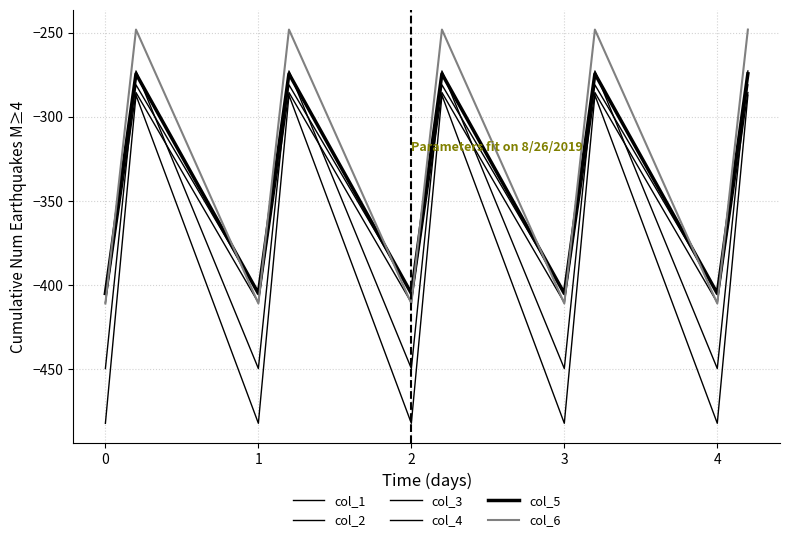

Is this an area chart (filled region under the line)?

No